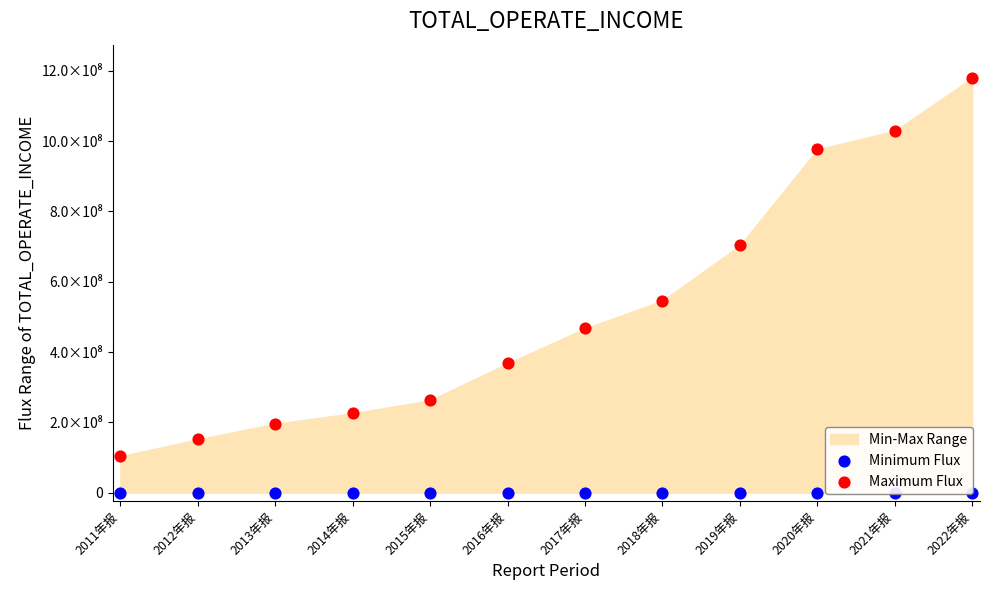

At which category is the sum across all series the highest?

2022年报